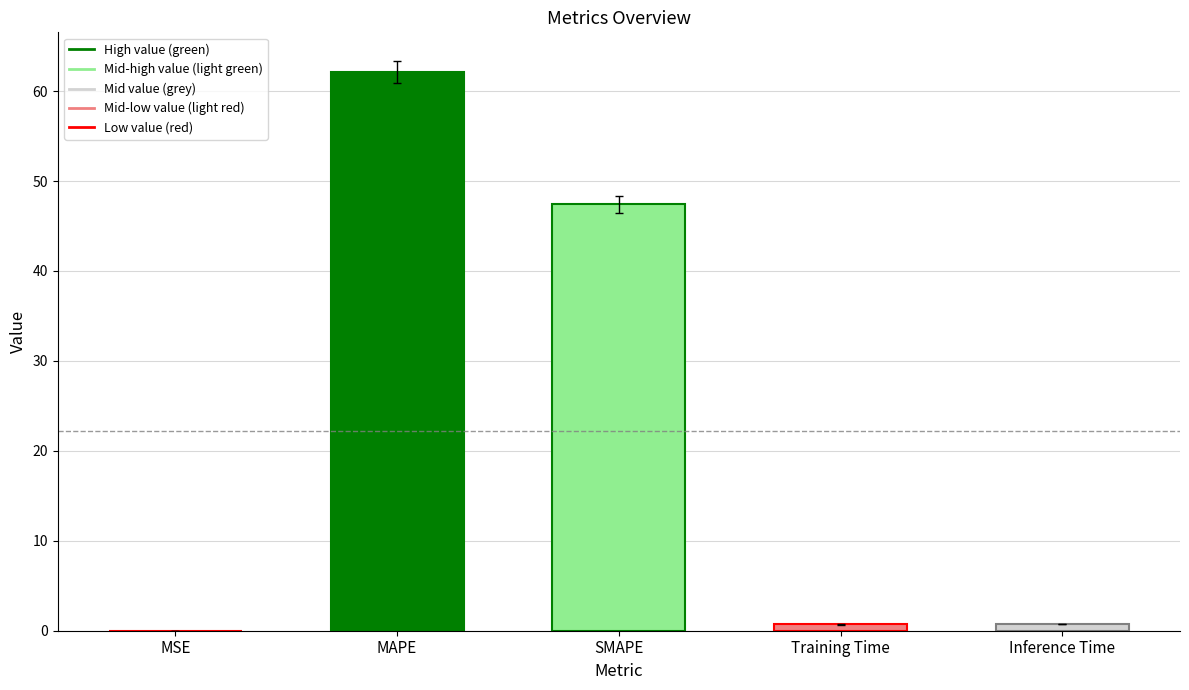

At which category does the chart reach its peak across all series?

MAPE